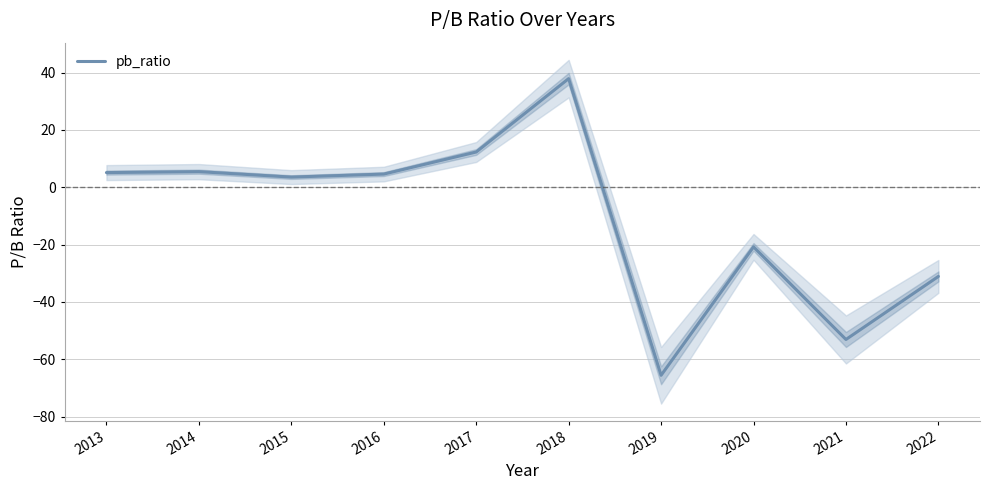

Reading right to left, what are all the values shown in this chart?

-31.1	-53.1	-20.8	-65.6	37.9	12.3	4.6	3.5	5.5	5.1